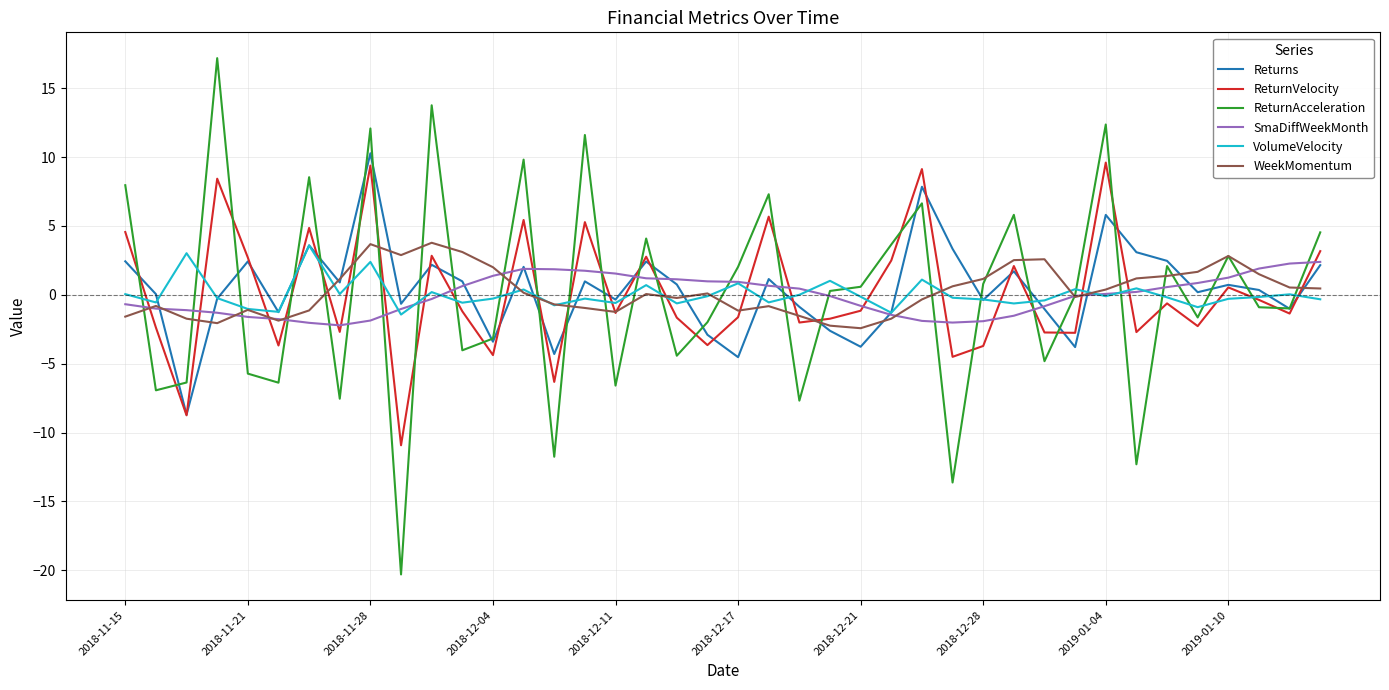

What is the difference between the maximum and minimum values in the Returns series?

19.0